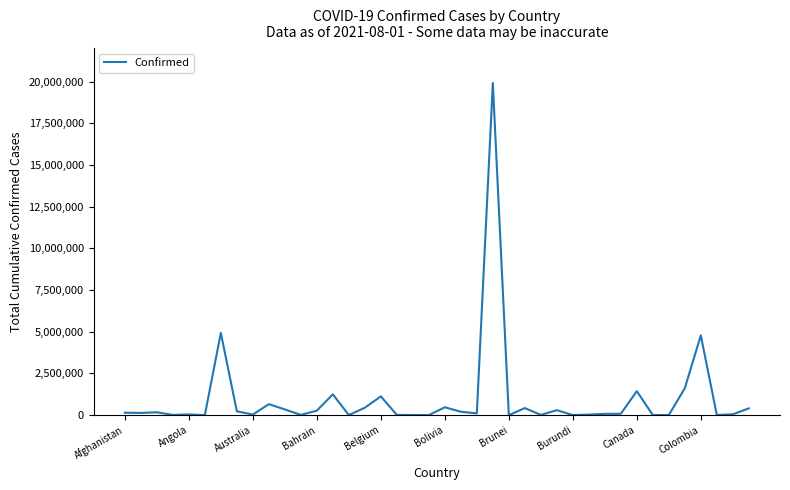

What is the greatest value displayed?

19917855